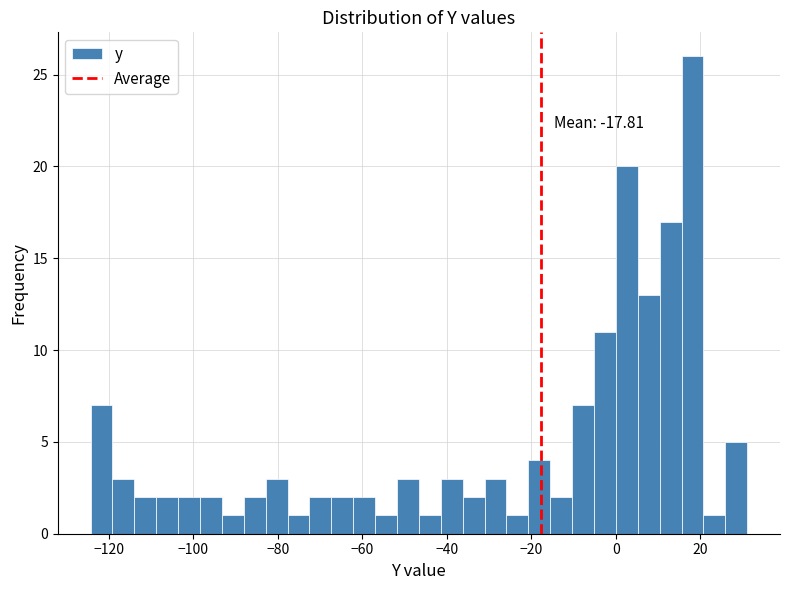

Read against the x-axis, roughly where is the centre of the tallest bar?

18